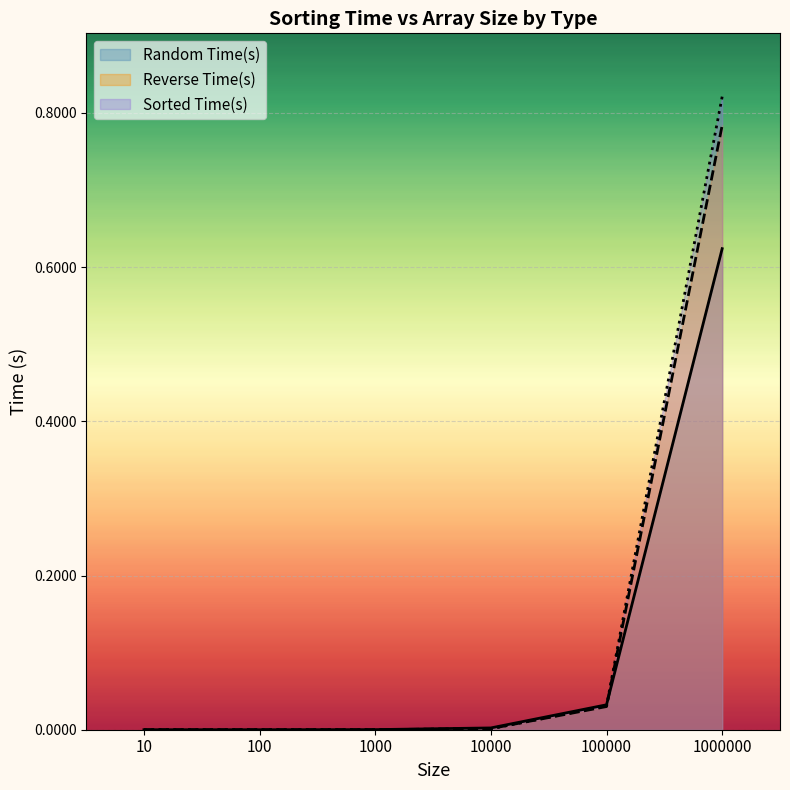

Which series ends up on top after the final intersection of Reverse Time(s) and Random Time(s)?

Reverse Time(s)